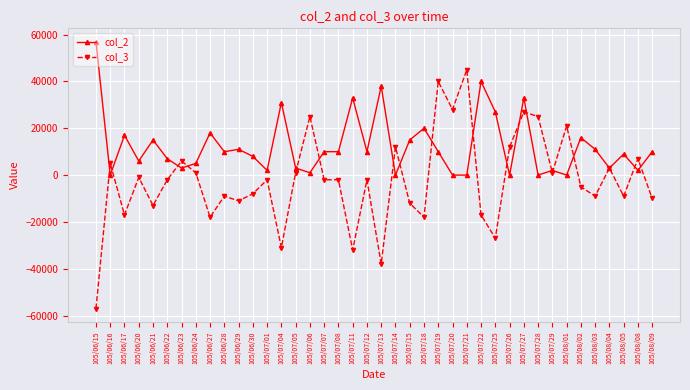

Count the number of categories in the chart.

40